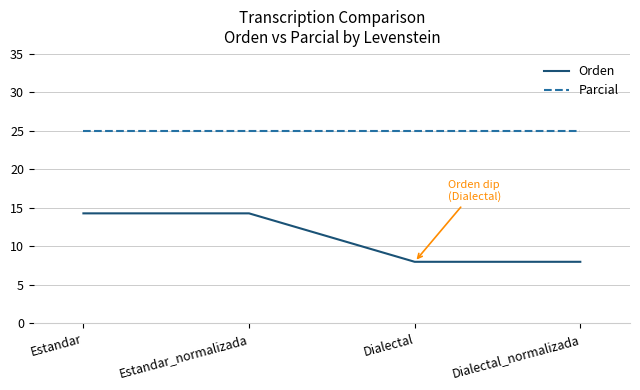

What is the maximum value shown in the chart?

25.0